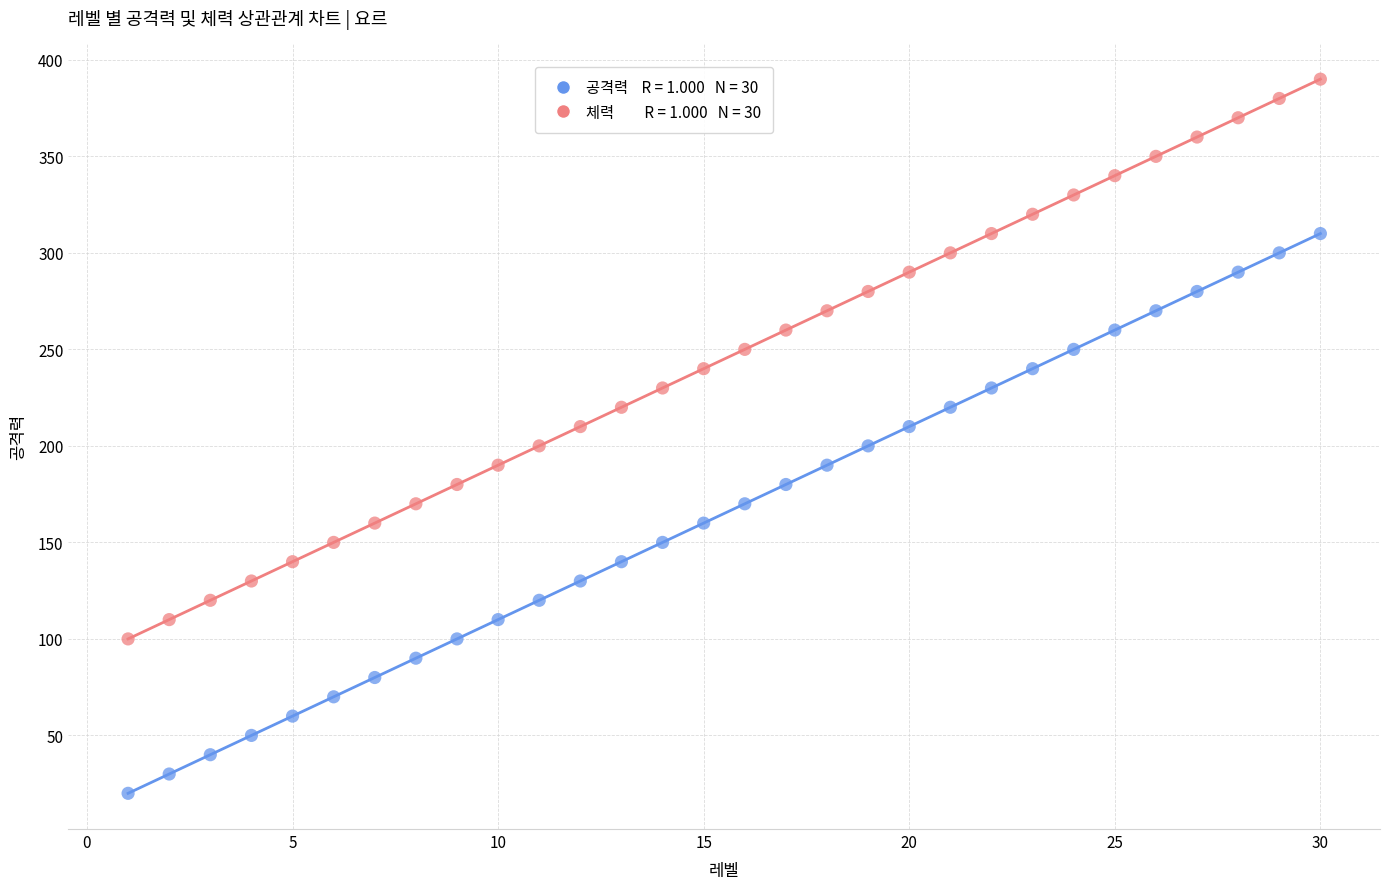

Across all data points, what is the range of X values (max minus min)?

29